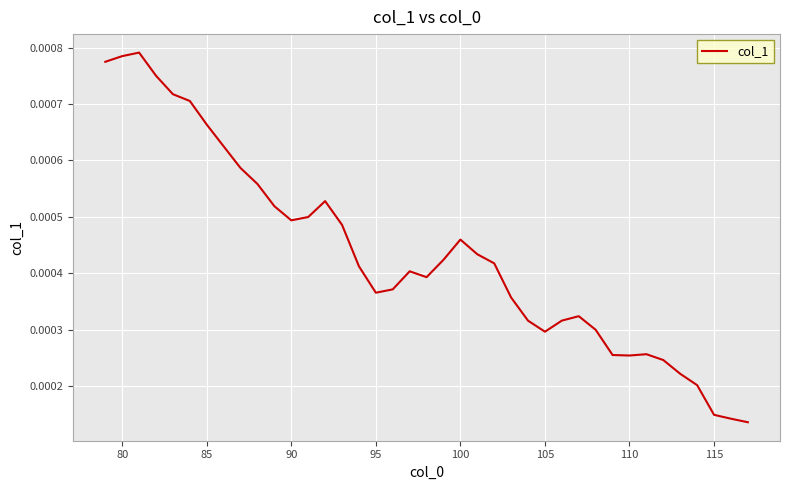

Which has a higher value, 90 or 115?

90